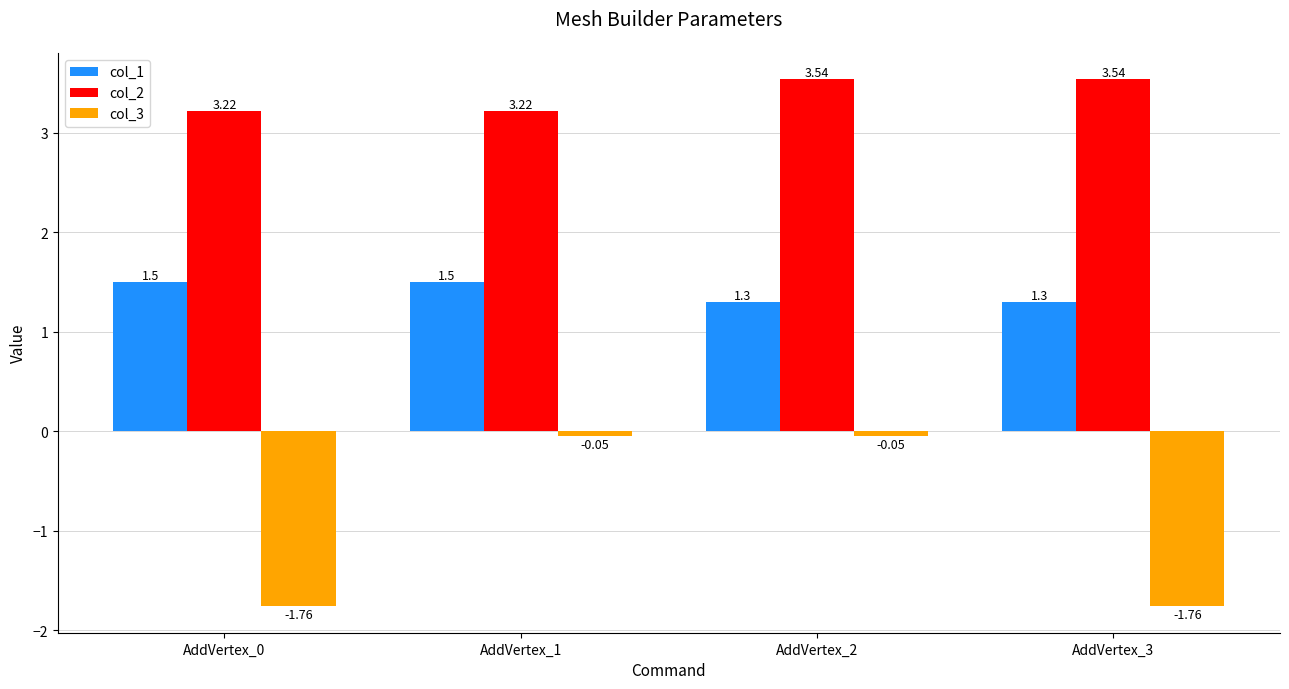

The value of col_2 at AddVertex_2 is 1.7. True or false?

False